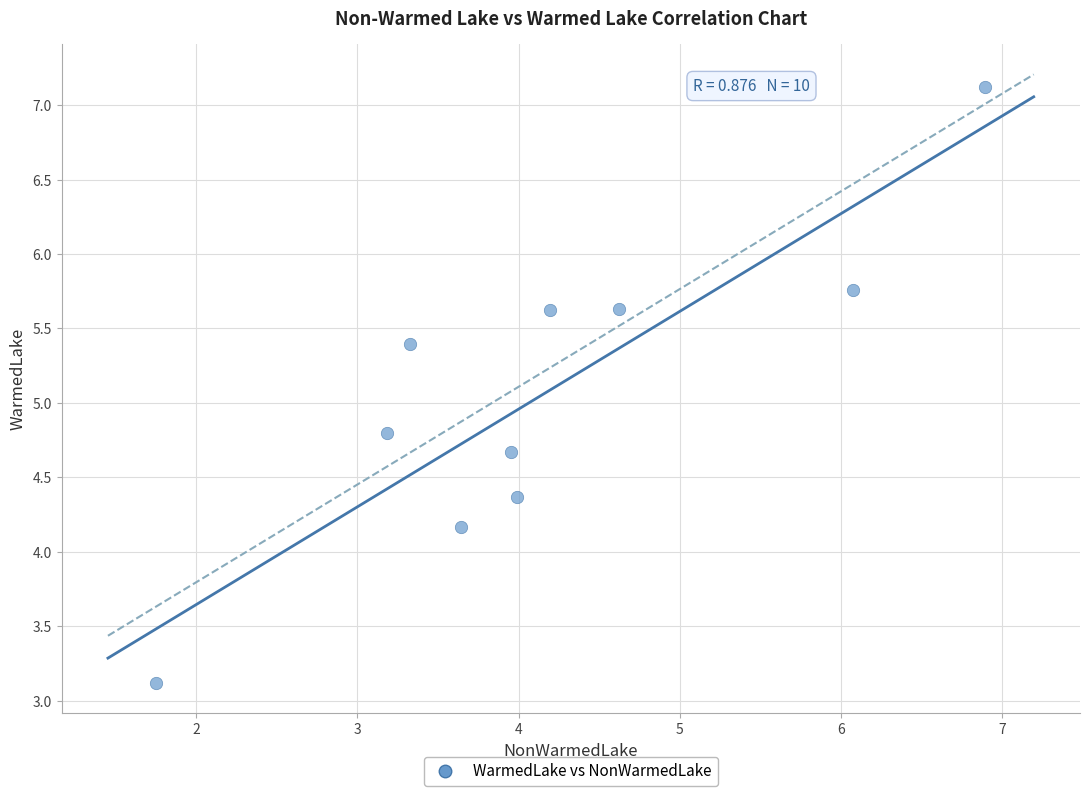

What is the range of X values (max minus min)?

5.1